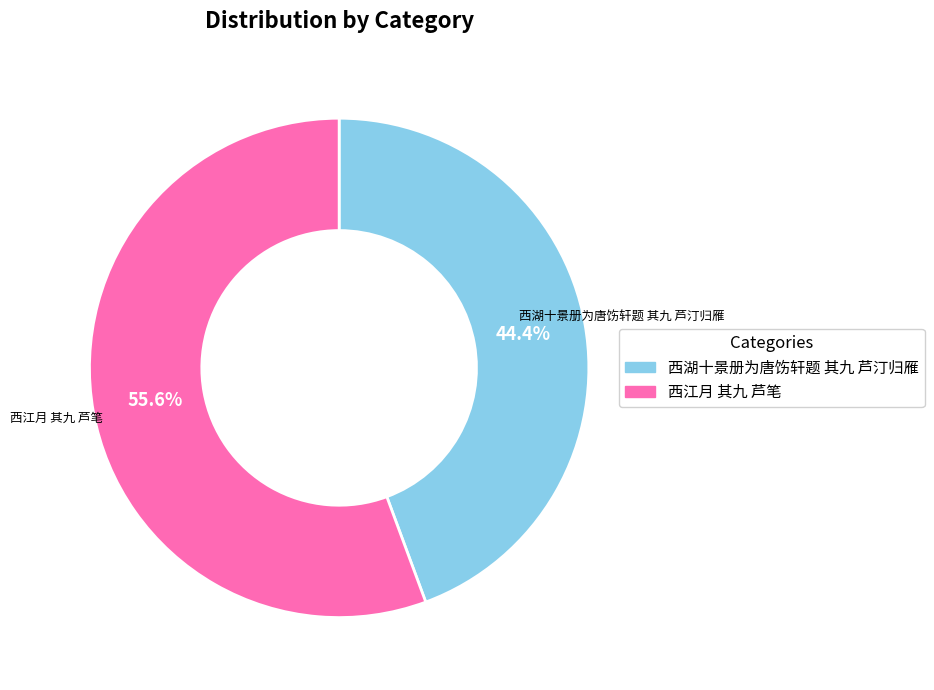

What portion of the pie excludes 西江月 其九 芦笔?

44.4%